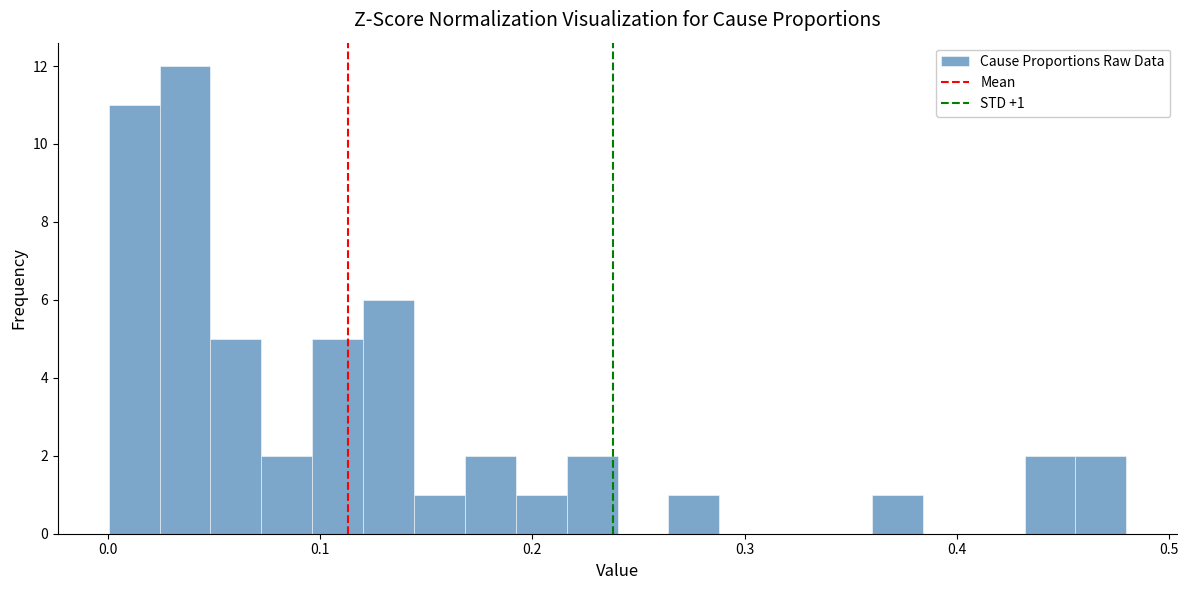

Around what value on the x-axis is the tallest bar? Give the approximate position of its centre, as read against the axis.

0.04